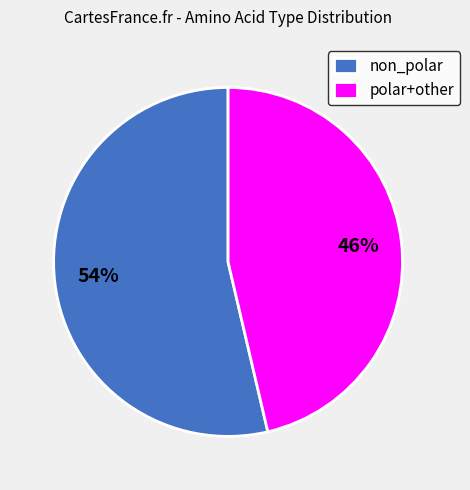

Combined, do polar+other and non_polar account for over 50%?

Yes